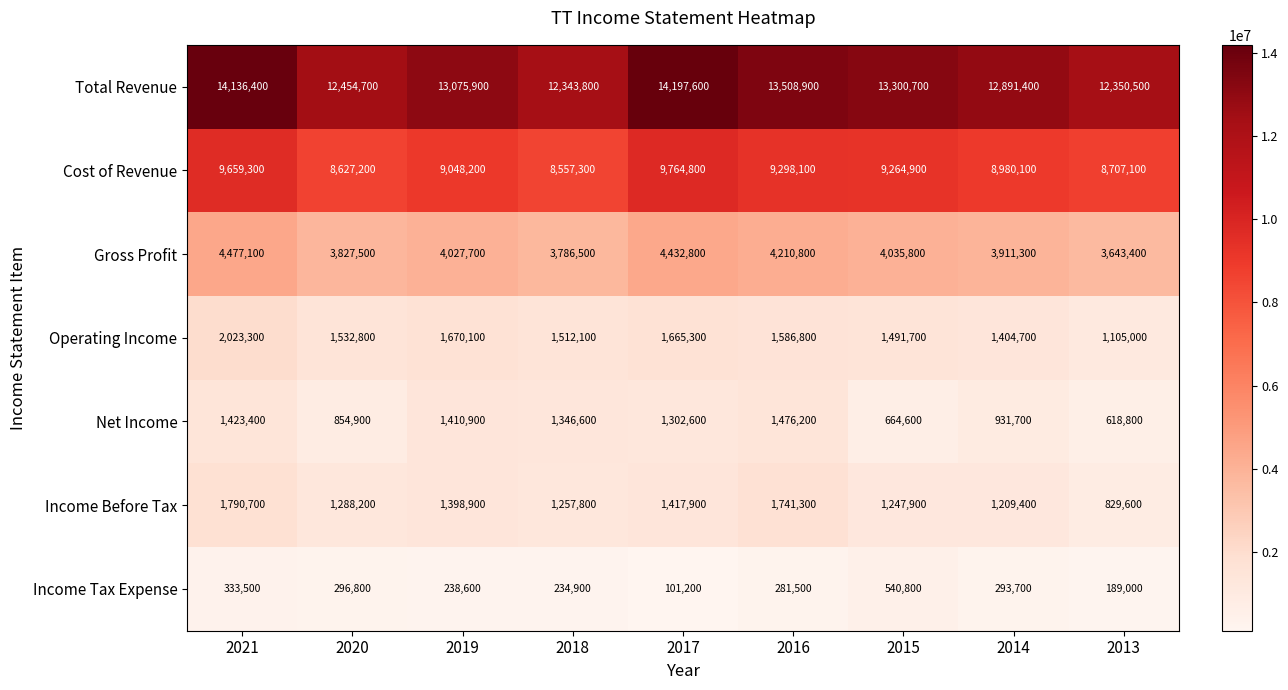

What is the total value across all series at 2014?

29622300